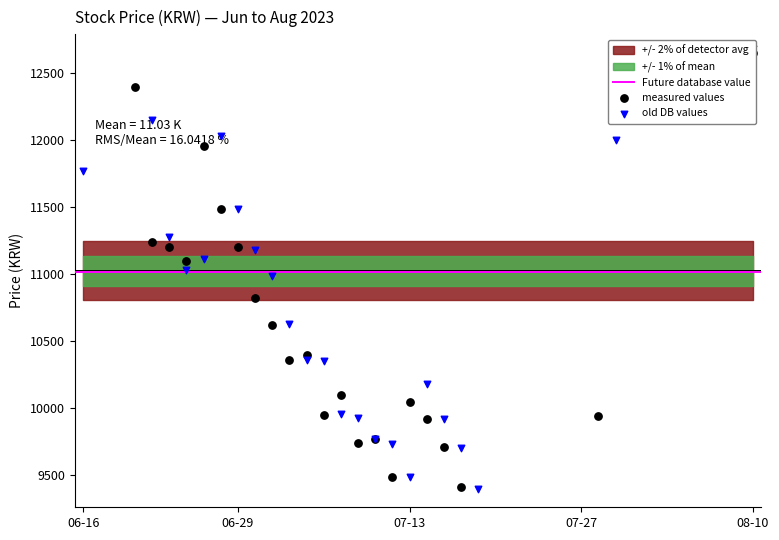

At which category is the sum across all series the highest?

2023-06-19